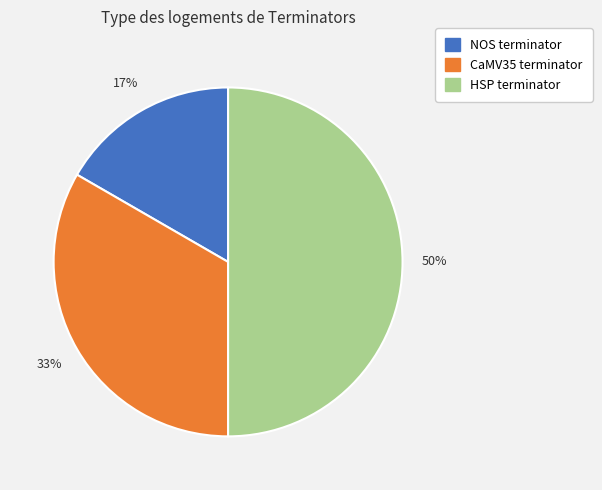

How many segments does this pie chart have?

3